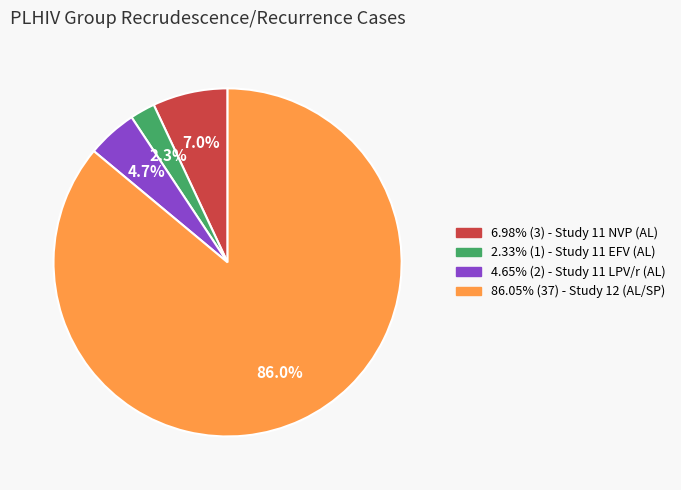

Count the number of slices in the pie.

4